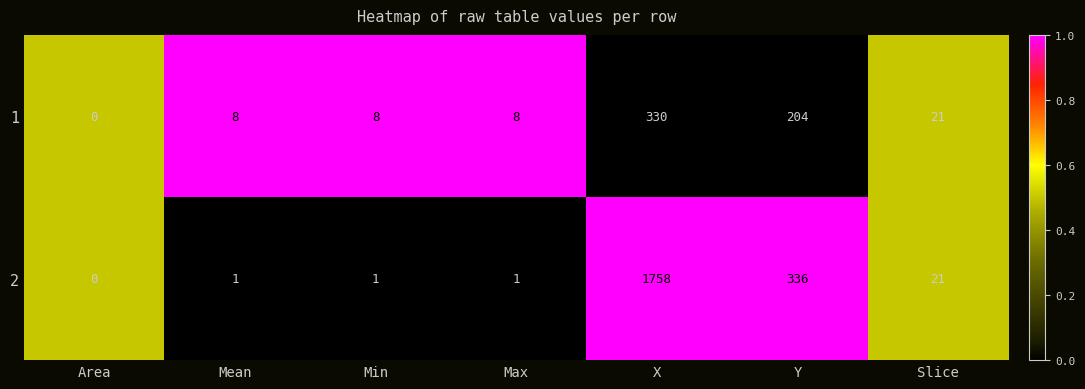

Count the number of categories in the chart.

7